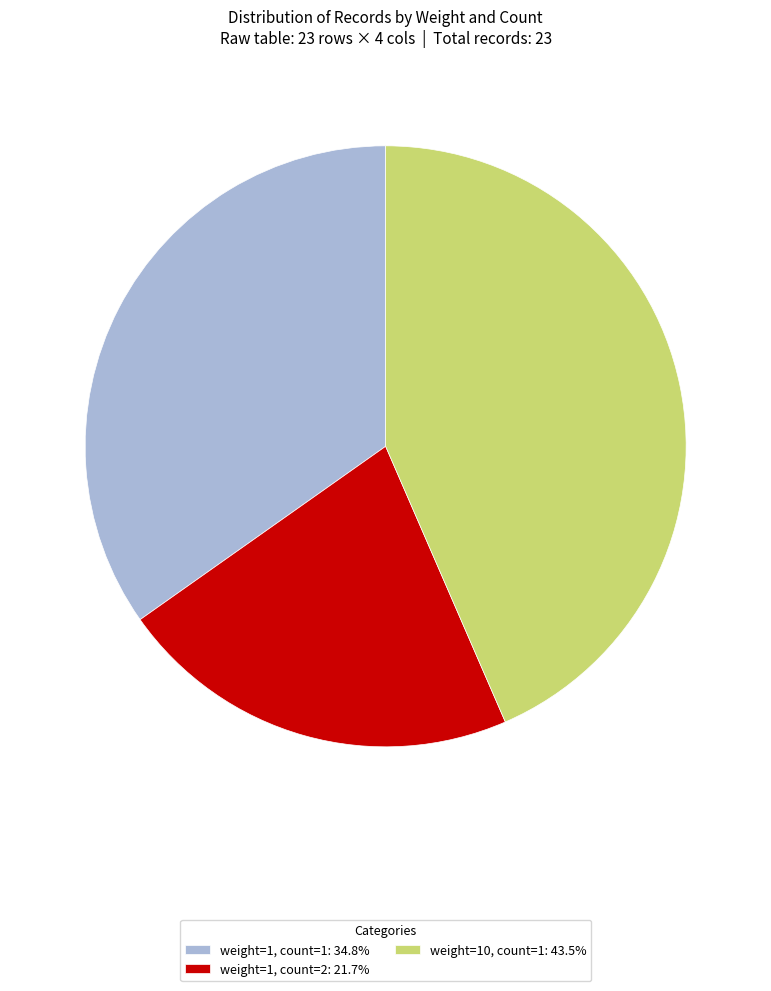

Which category has the smallest portion of the pie?

weight=1, count=2